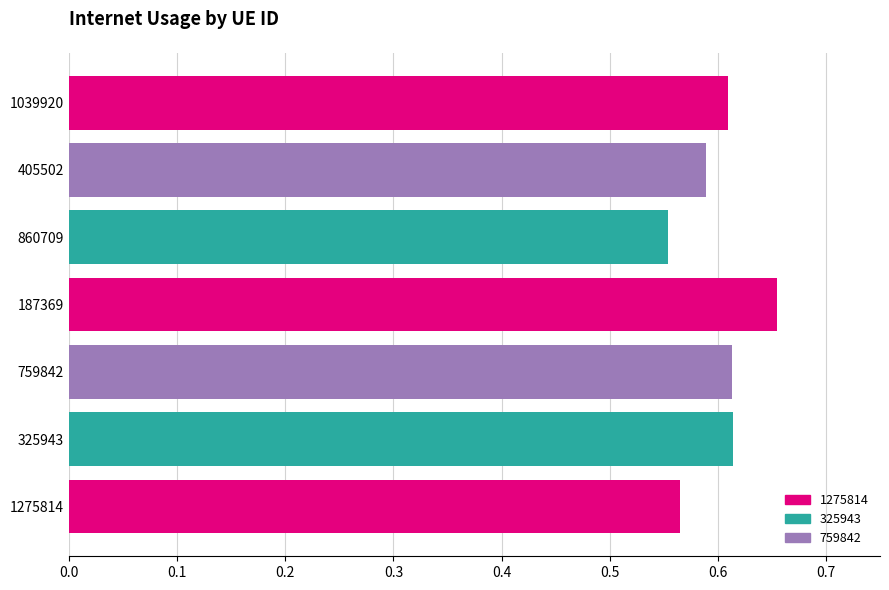

True or false: the data shows 1.1 at 325943.

False